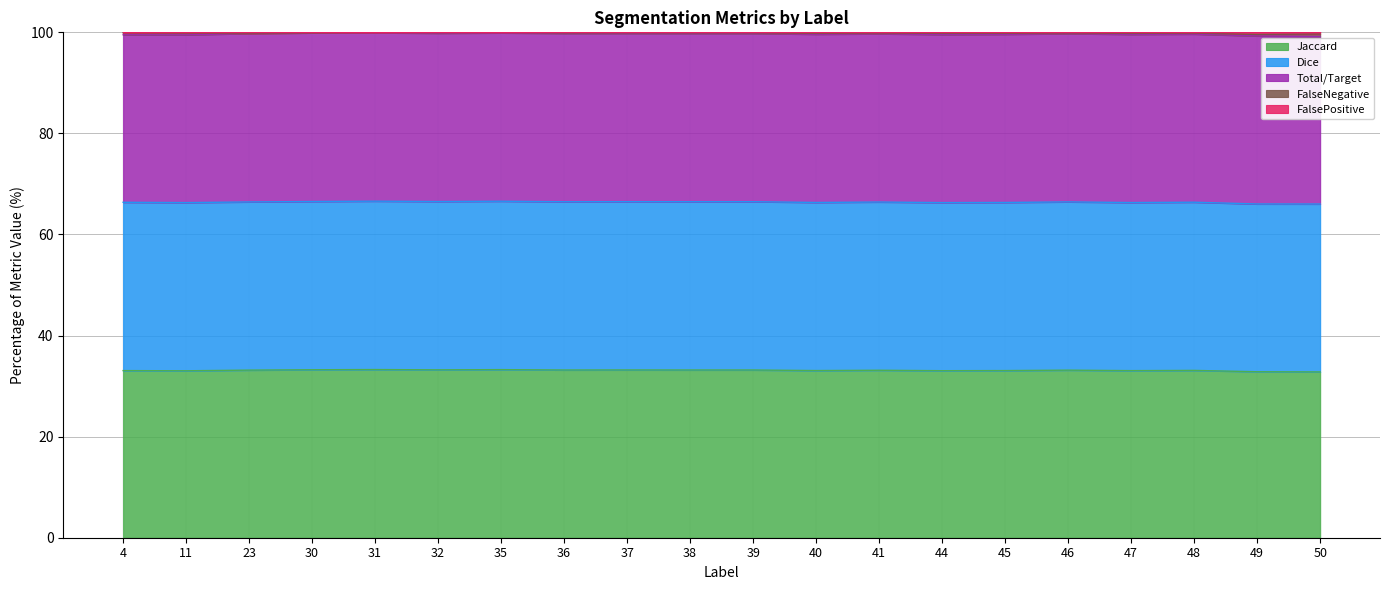

True or false: Dice and Jaccard cross at least once.

False